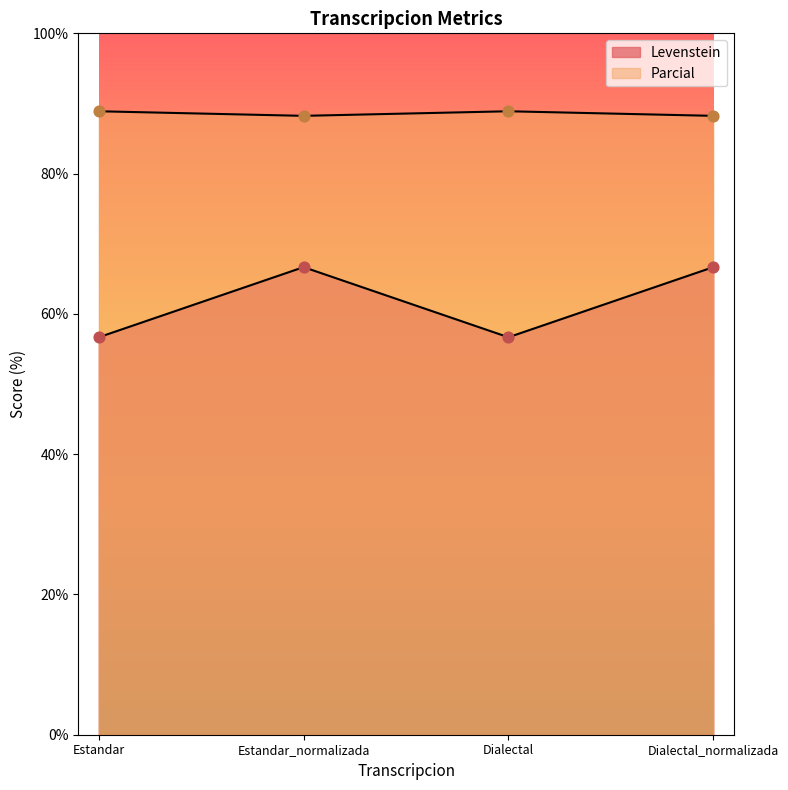

What is the total value across all series at Dialectal_normalizada?

154.9